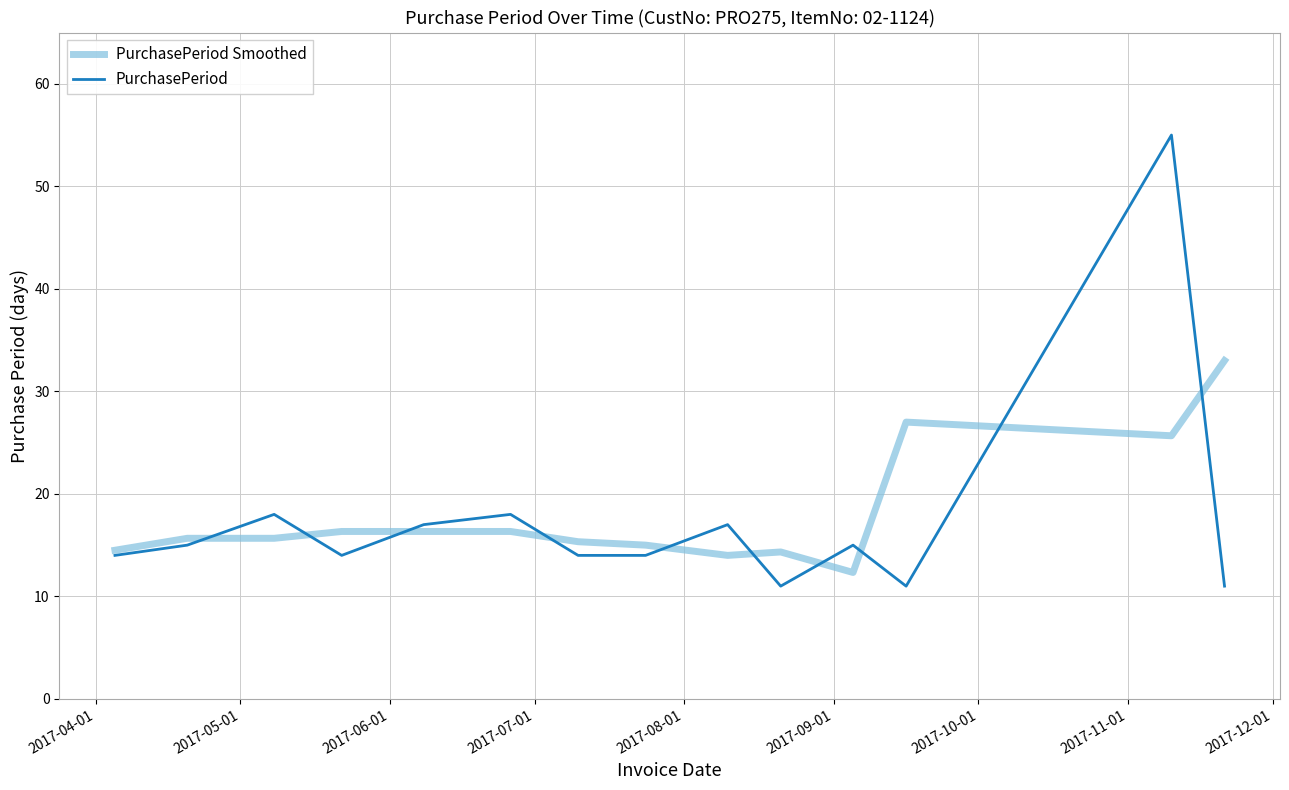

Which series has the largest total across all categories?

PurchasePeriod Smoothed